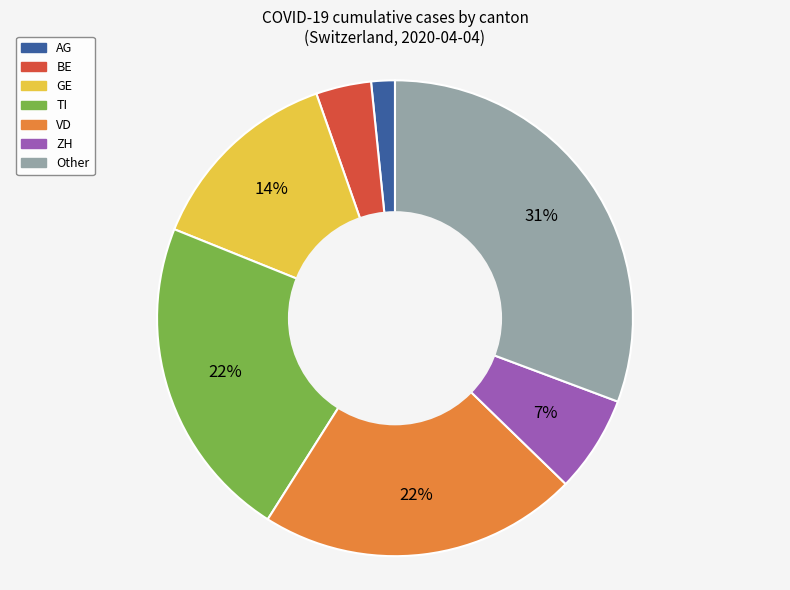

Is there any slice that represents more than half of the pie?

No